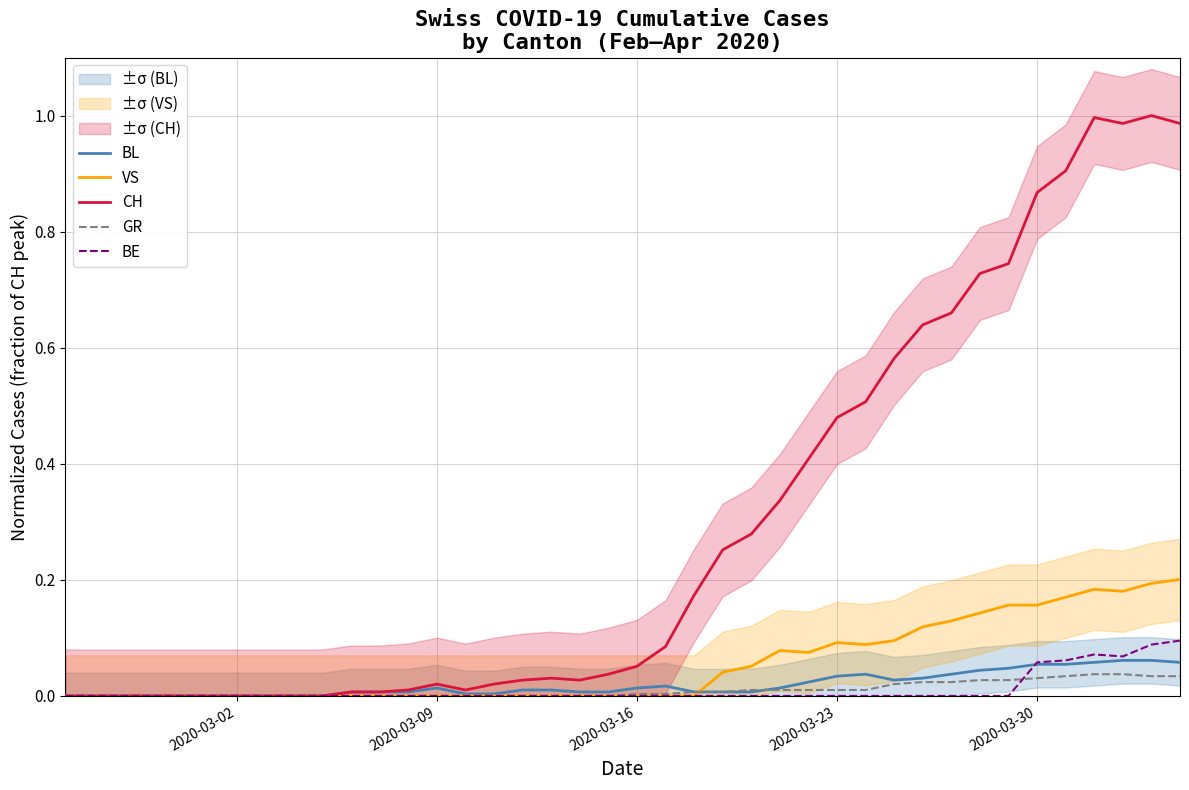

The value of BL at 38 is 0.1. True or false?

False